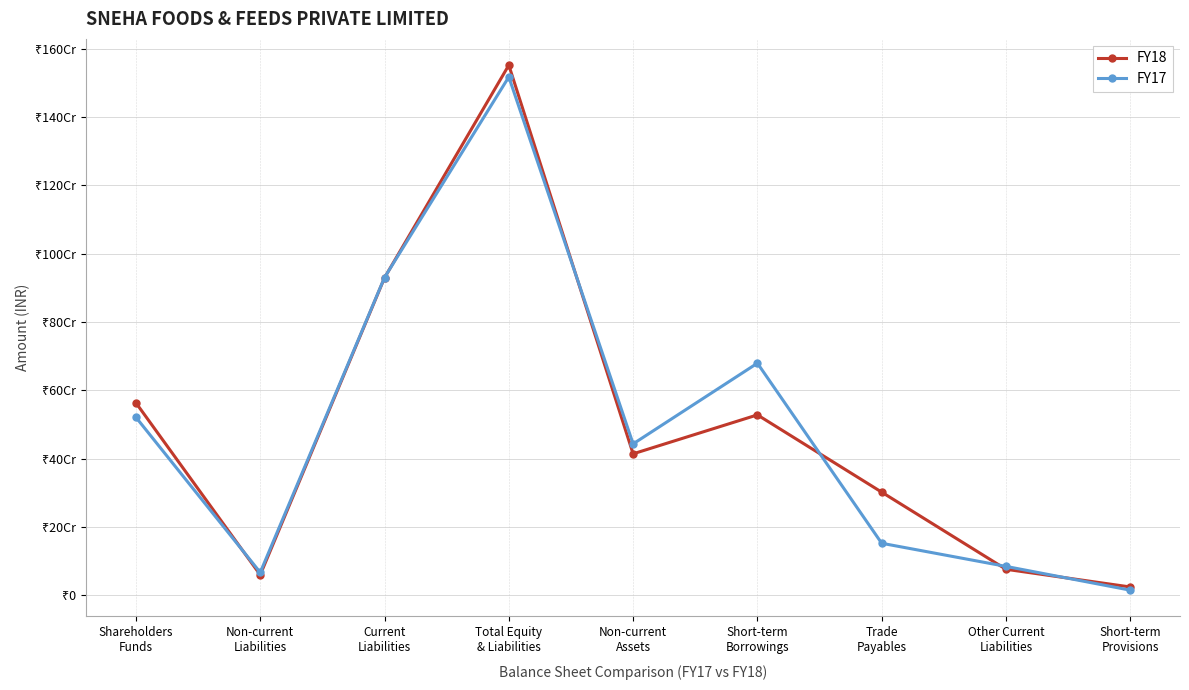

Is this an area chart (filled region under the line)?

No